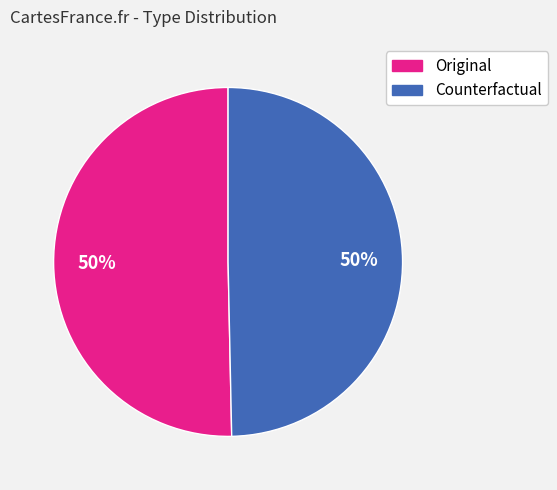

How many segments does this pie chart have?

2